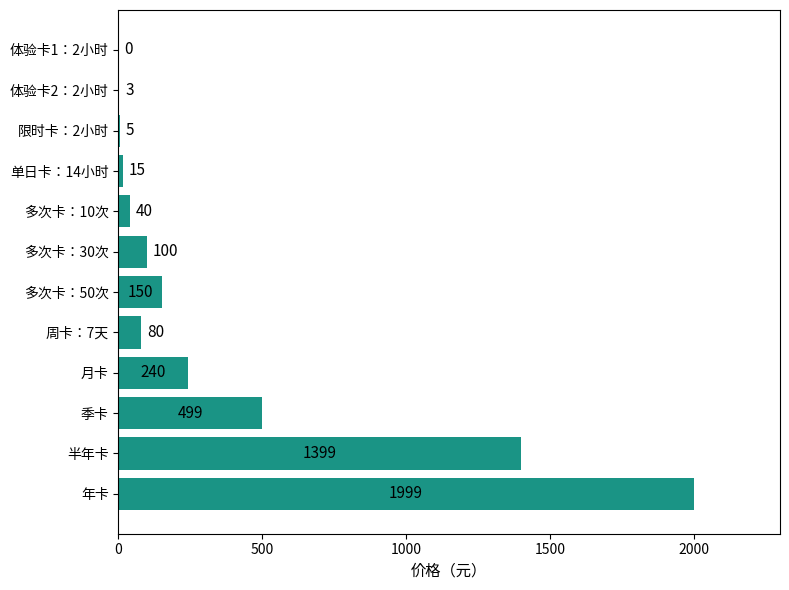

What is the approximate value at 季卡?

499